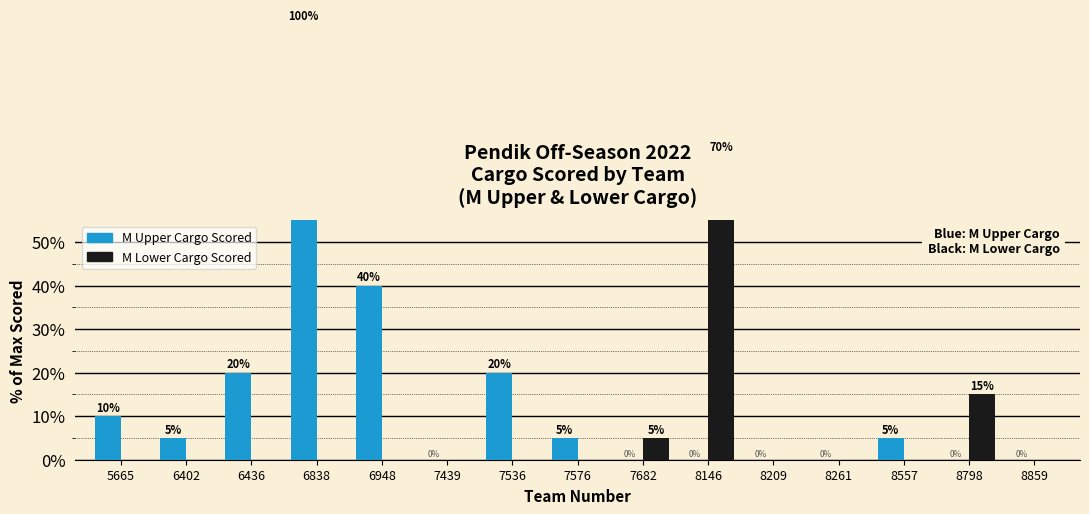

Which label corresponds to the largest value in the chart?

6838